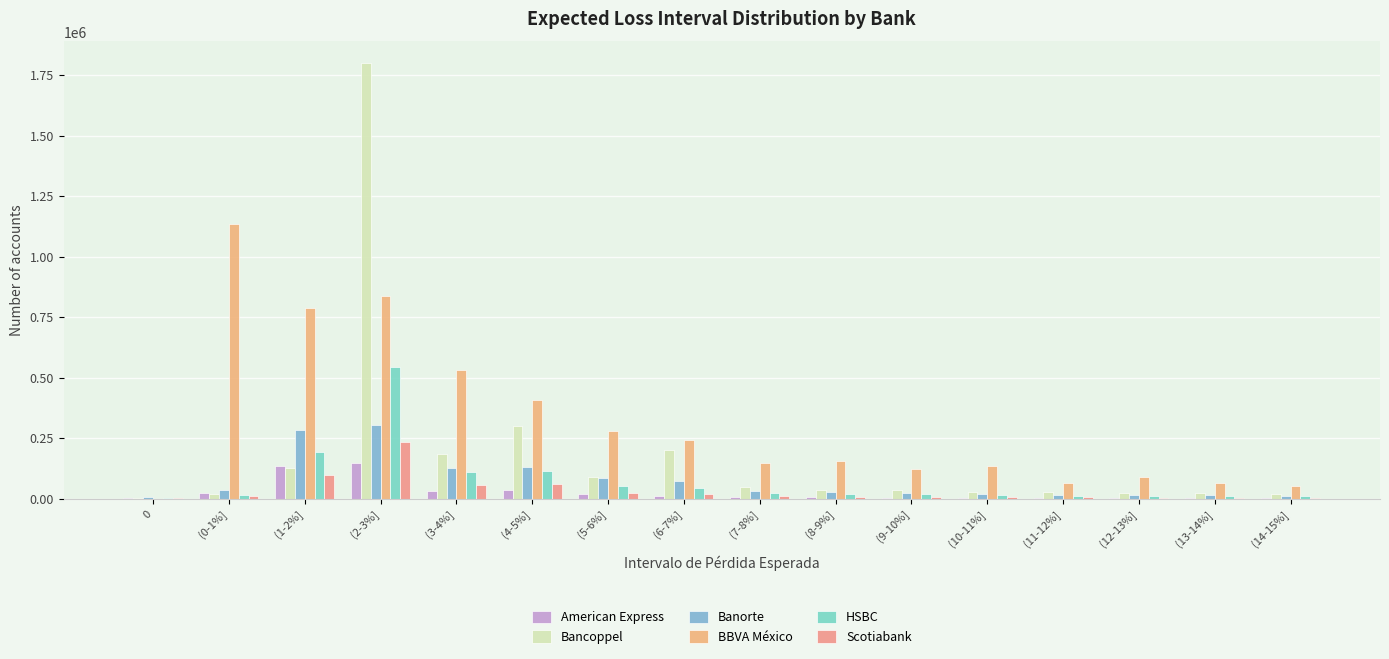

At which category is the sum across all series the highest?

(2-3%]